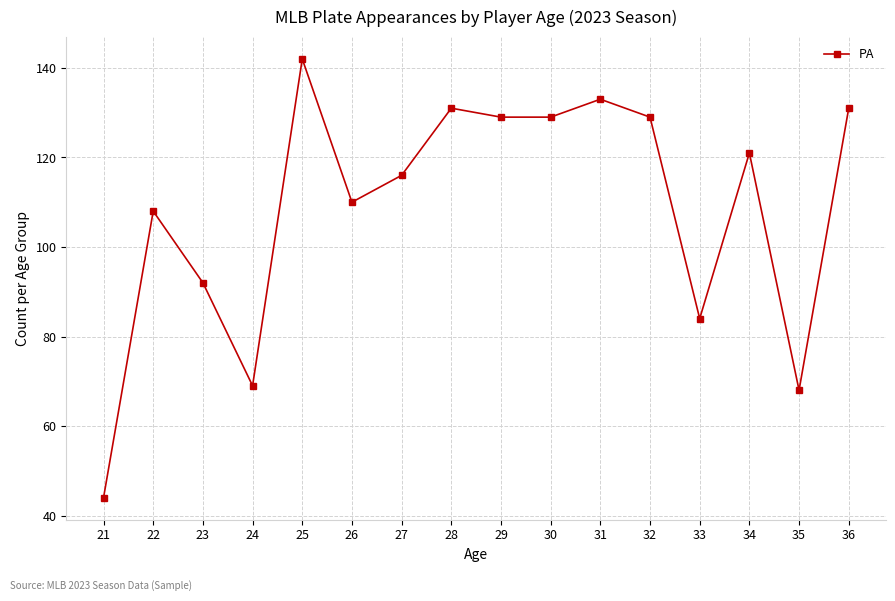

What is the difference between the second highest and minimum values?

89